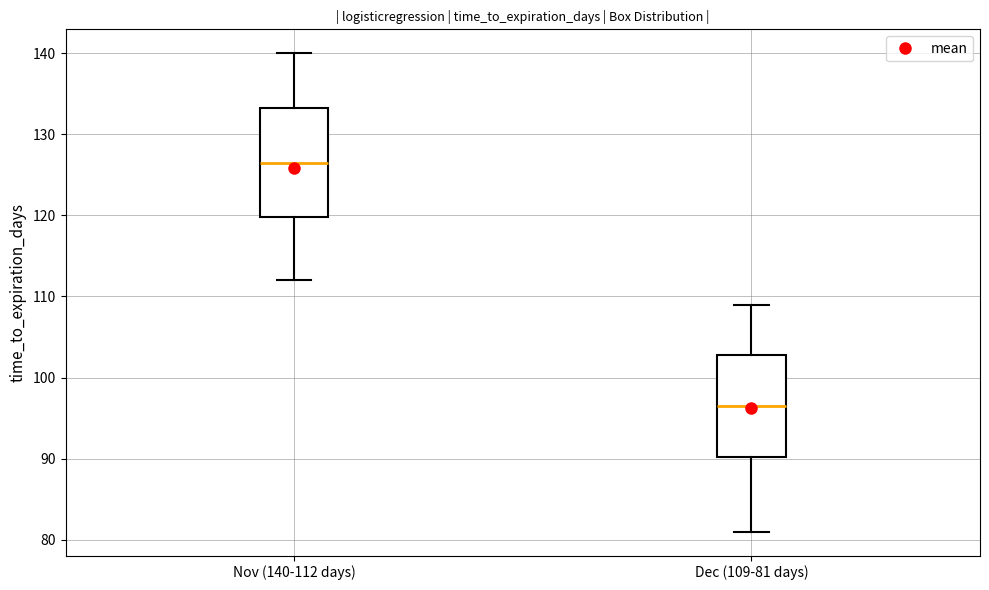

Reading left to right, read every box against the y-axis: the position of its median line, the range the box covers, and the ends of its whiskers. The values are not printed on the chart, so give them approximately, as read against the axis.

Nov (140-112 days): median 127, box 120 to 133, whiskers 112 to 140
Dec (109-81 days): median 97, box 90 to 103, whiskers 81 to 109